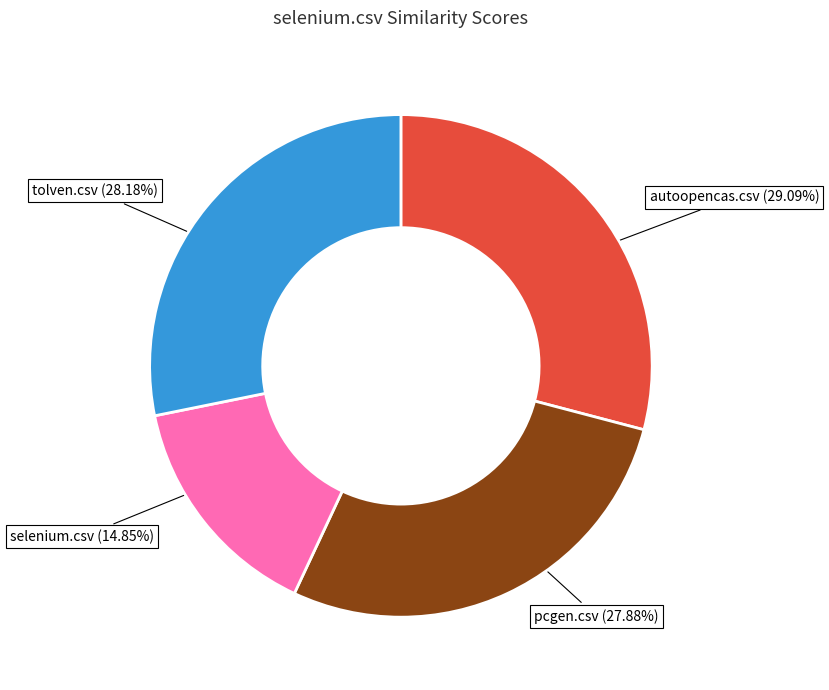

Is there any slice that represents more than half of the pie?

No